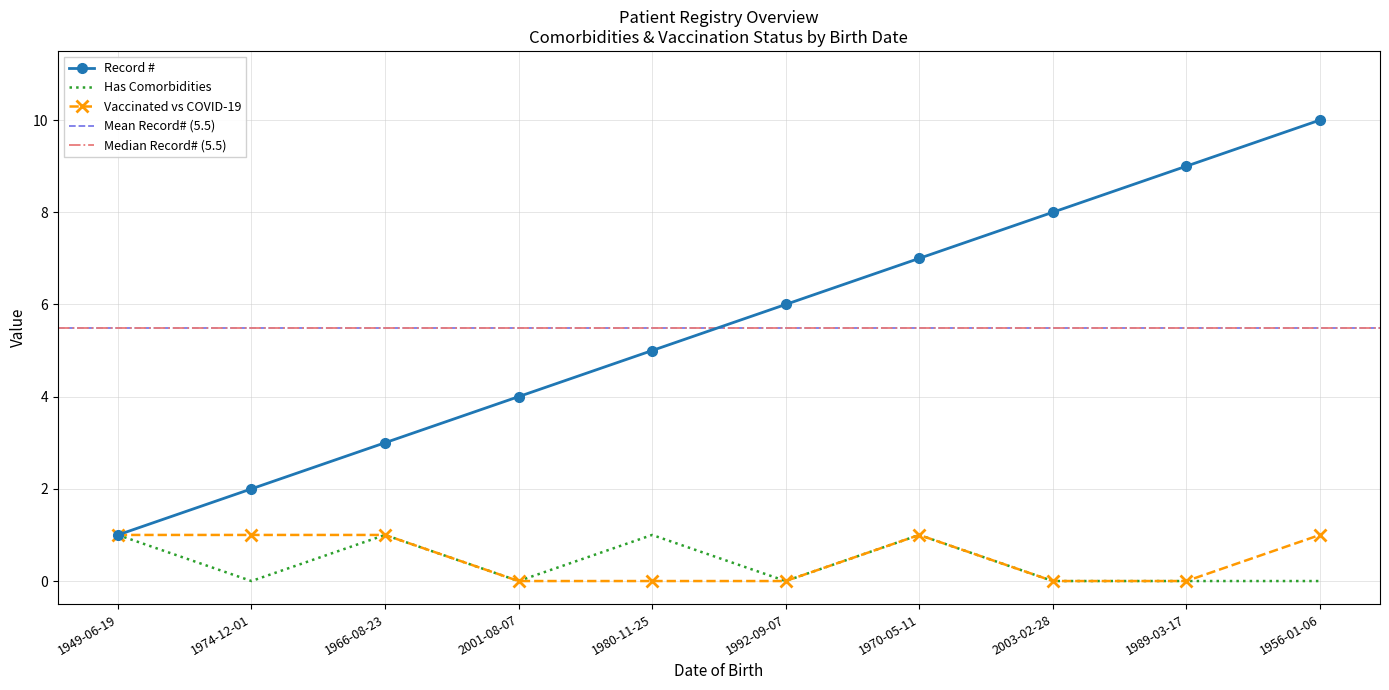

In Has Comorbidities, how many points are lower than both neighbors (excluding endpoints)?

3